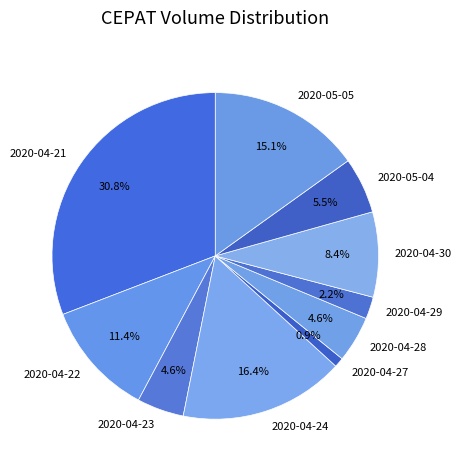

How much of the chart is everything except 2020-04-27?

99.1%